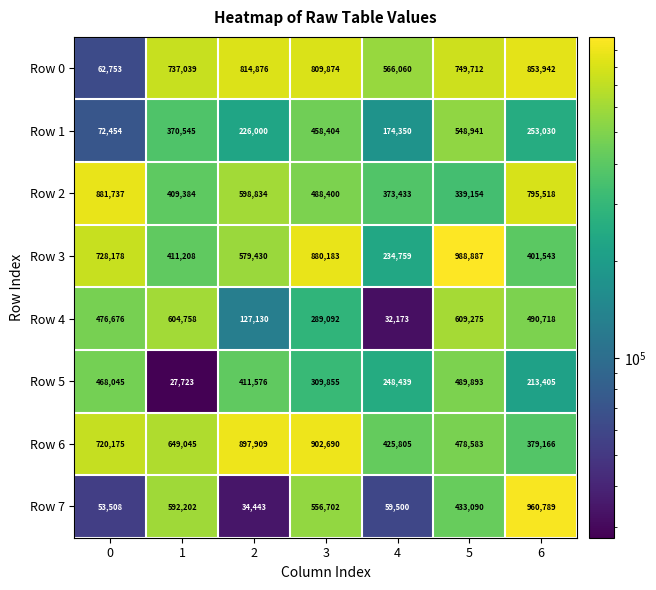

What is the average value of the Row 6 series?

636196